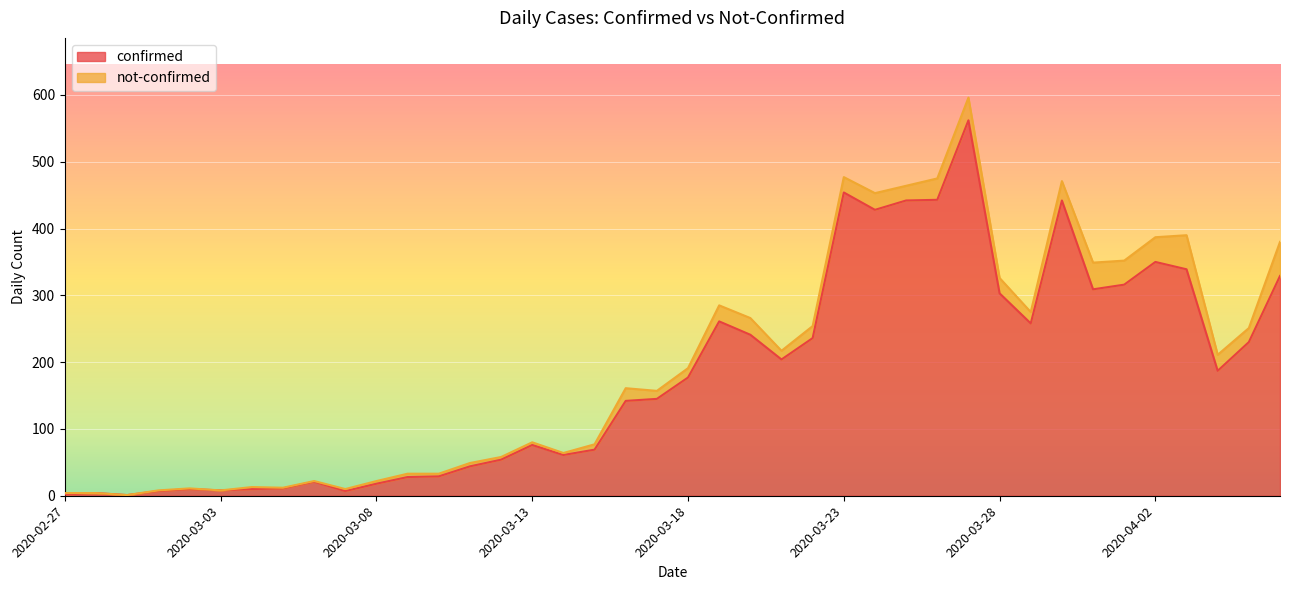

How many points are higher than both their immediate neighbors (excluding endpoints)?

9